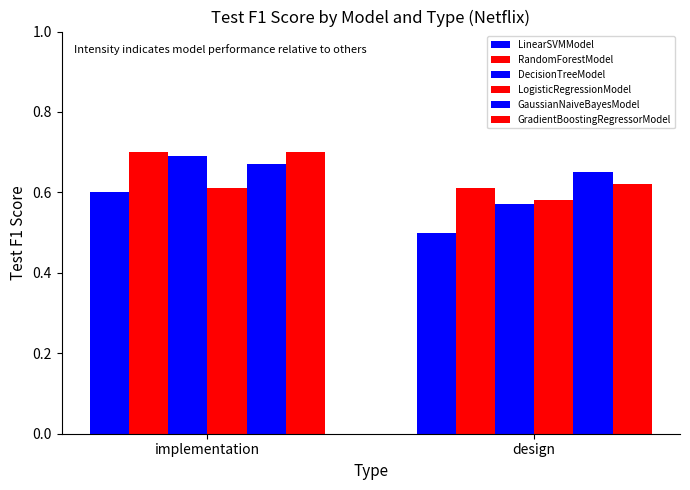

How many groups of bars are there?

2